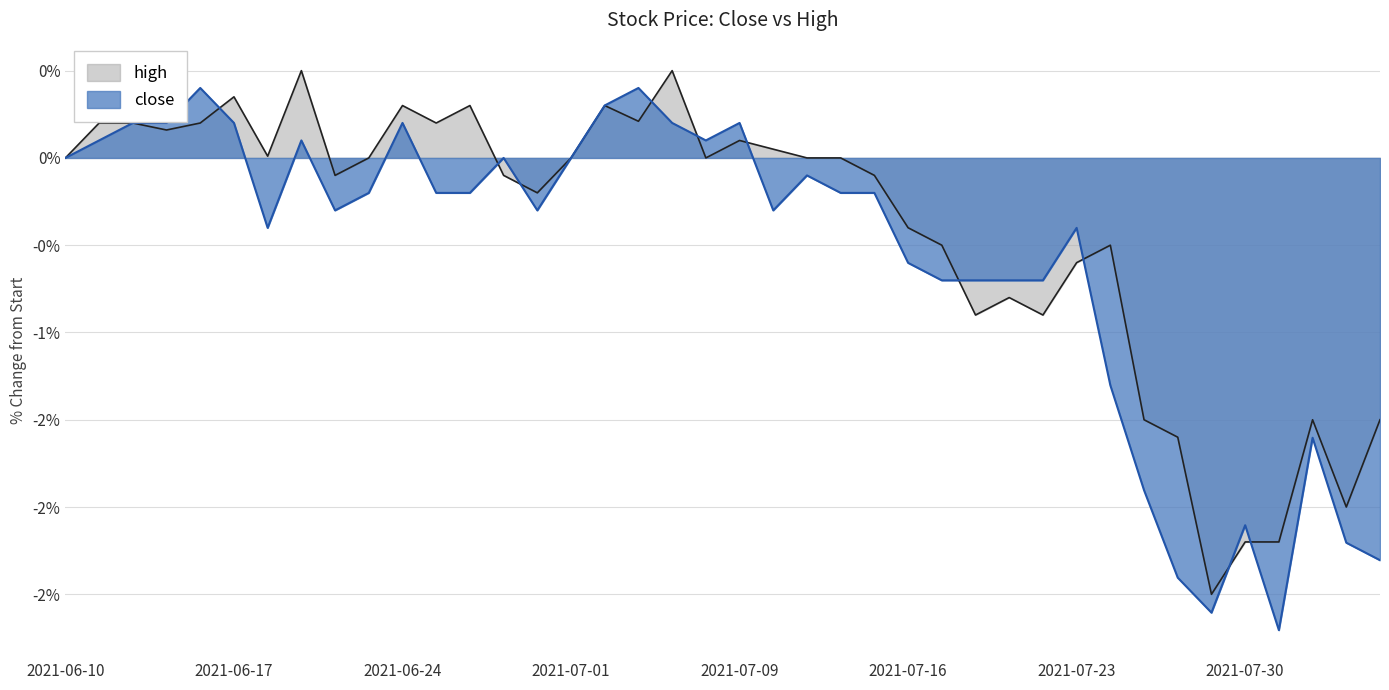

Where is close nearest to the value -1?

2021-07-19